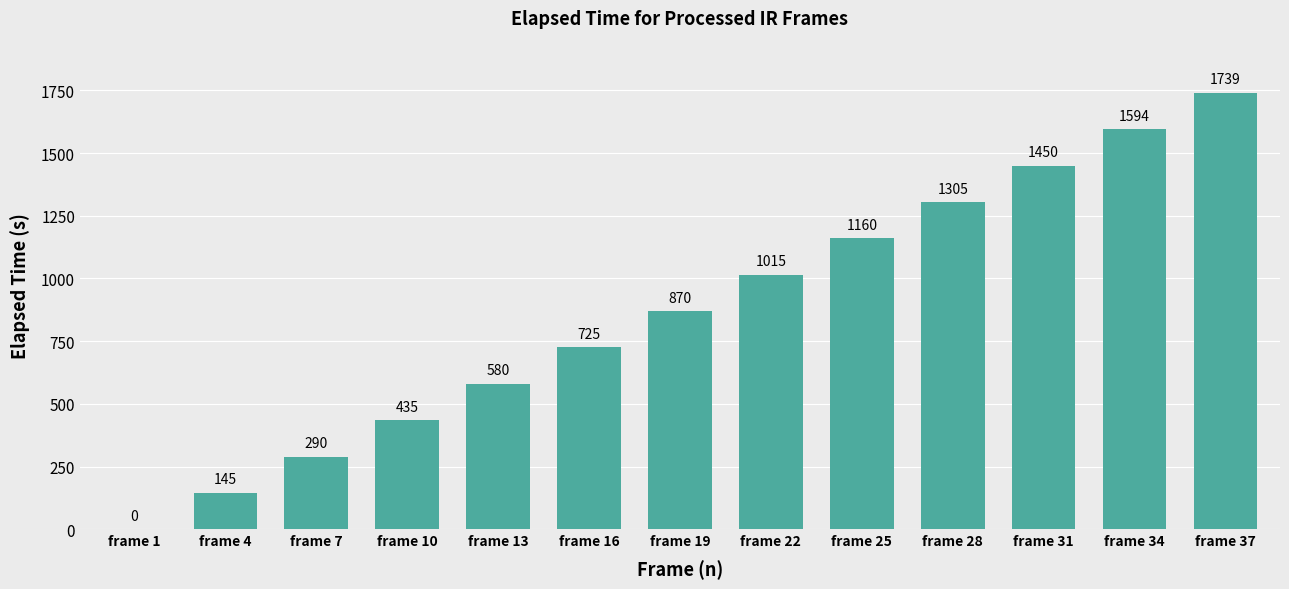

What is the ratio of the value at frame 10 to the value at frame 7?

1.5